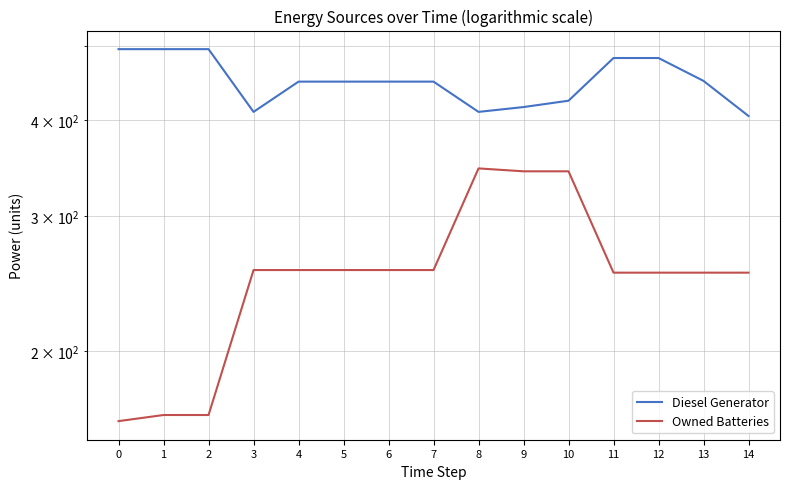

True or false: Owned Batteries and Diesel Generator cross at least once.

False